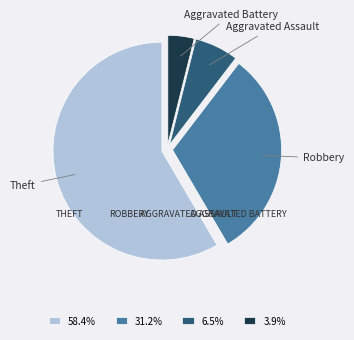

Does 58.4% account for over 50% of the chart?

Yes